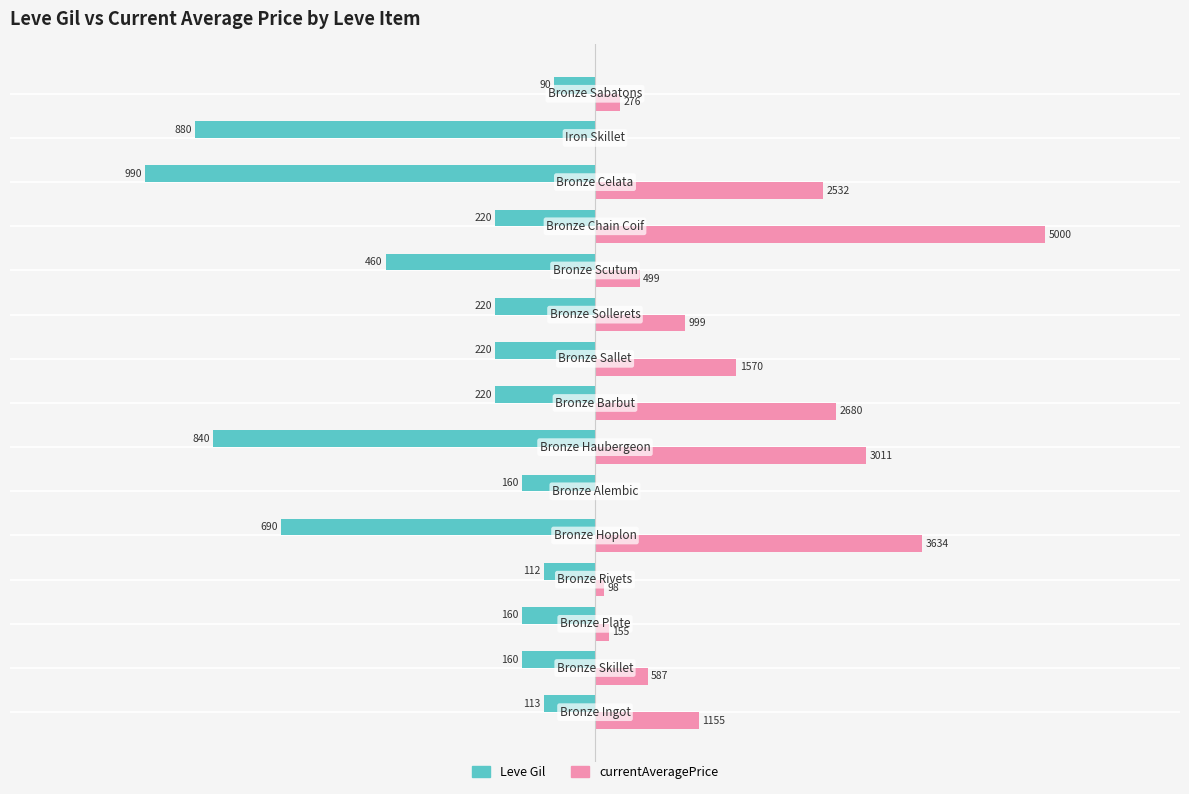

What are all the series names shown in the legend?

Leve Gil, currentAveragePrice